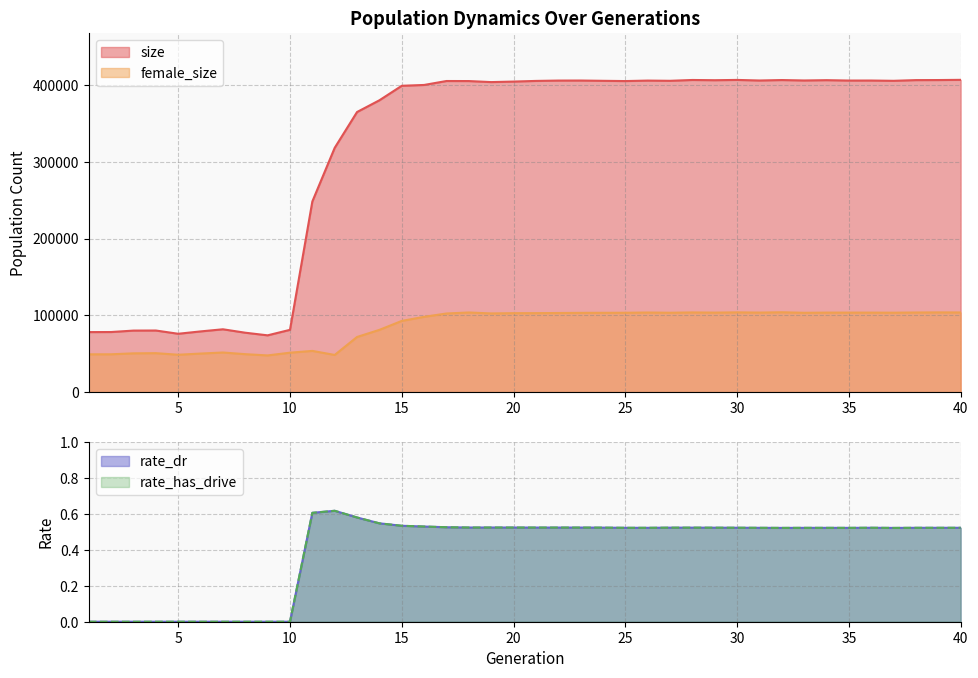

What is the value of the rate_has_drive point at the 27th from the left?

0.5